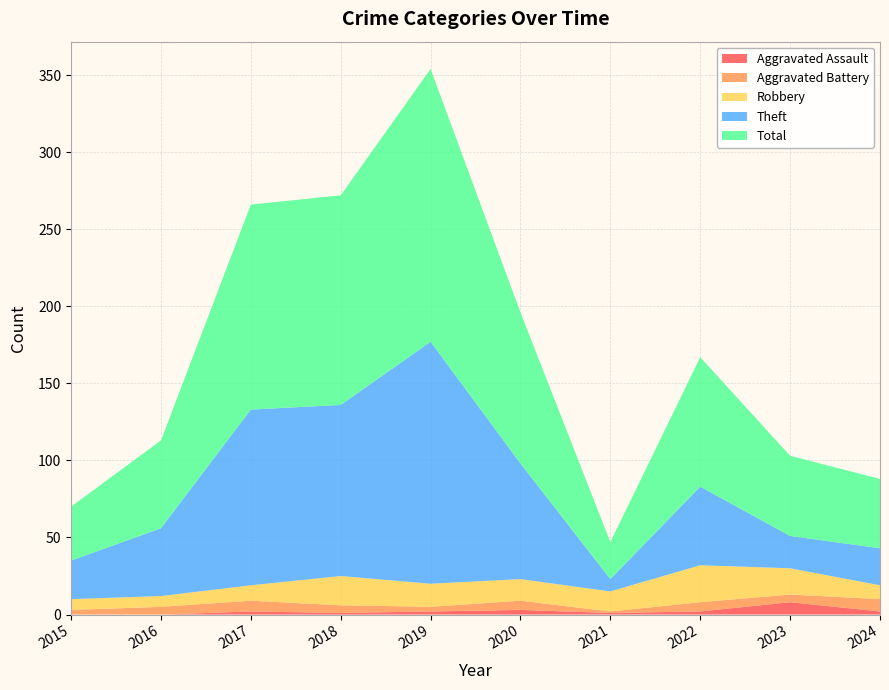

What is the value of the Total point at the 10th from the left?

45